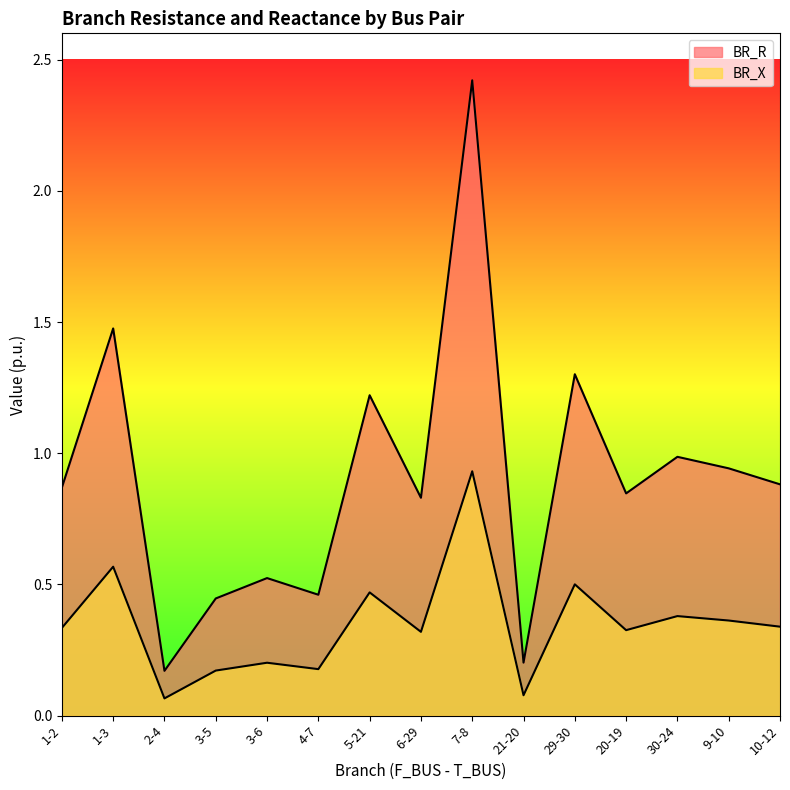

The value of BR_R at 21-20 is 0.2. True or false?

True